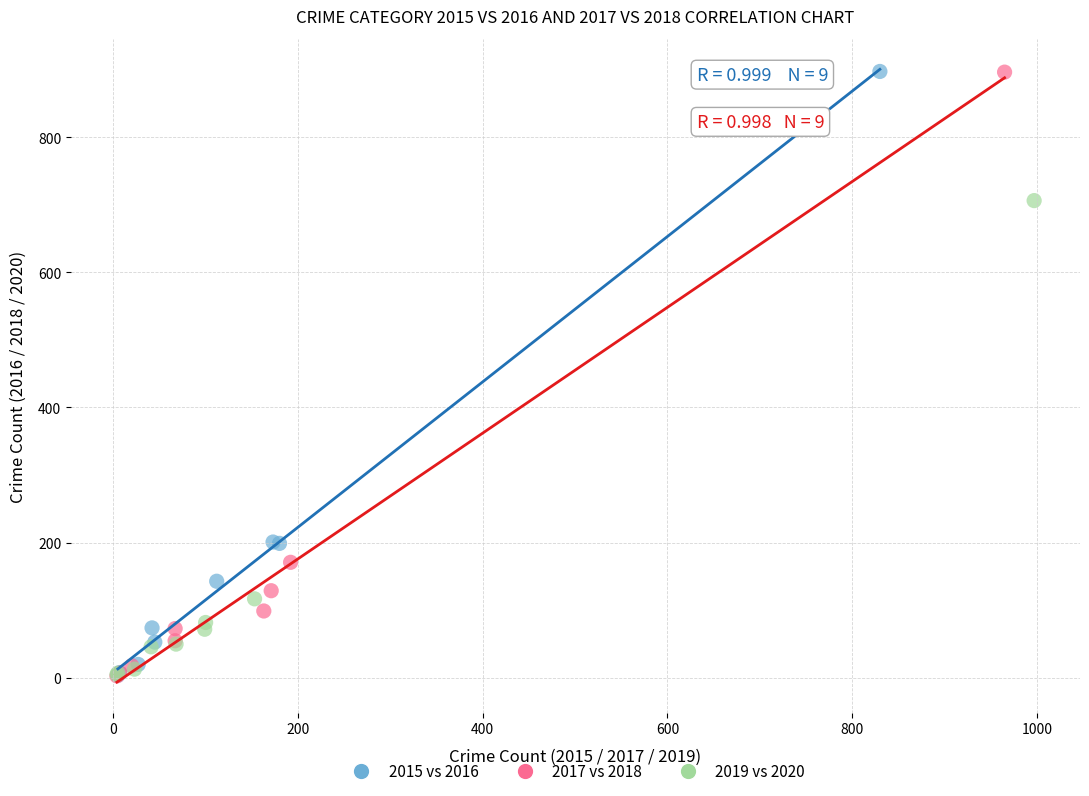

What are all the series names shown in the legend?

2015 vs 2016, 2017 vs 2018, 2019 vs 2020